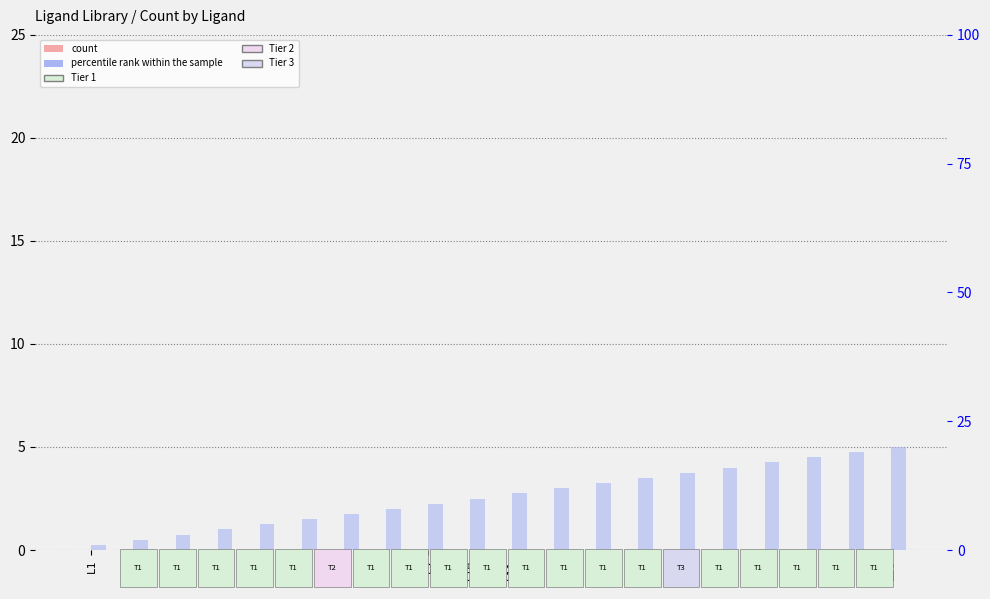

Read the percentile rank within the sample value at L9.

9